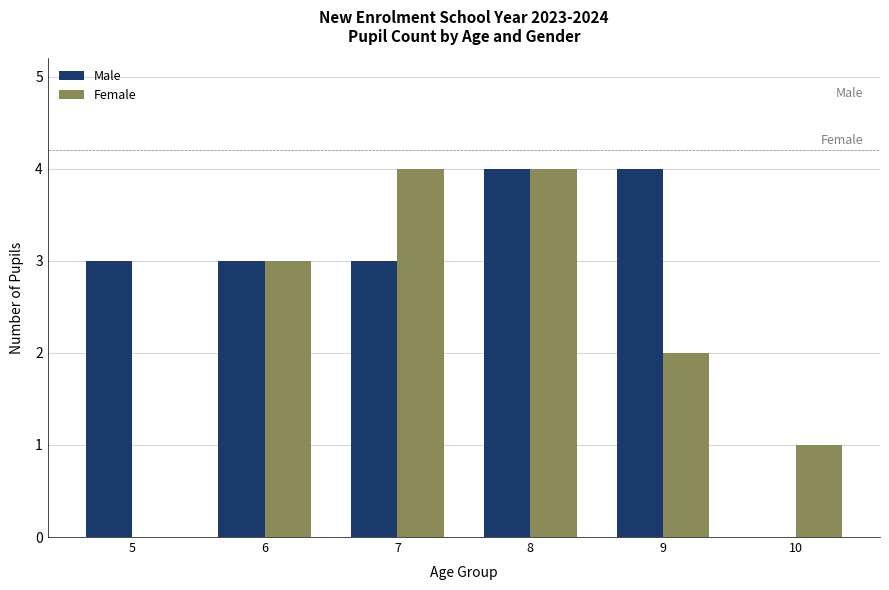

Between 5 and 6, which series saw the biggest shift?

Female